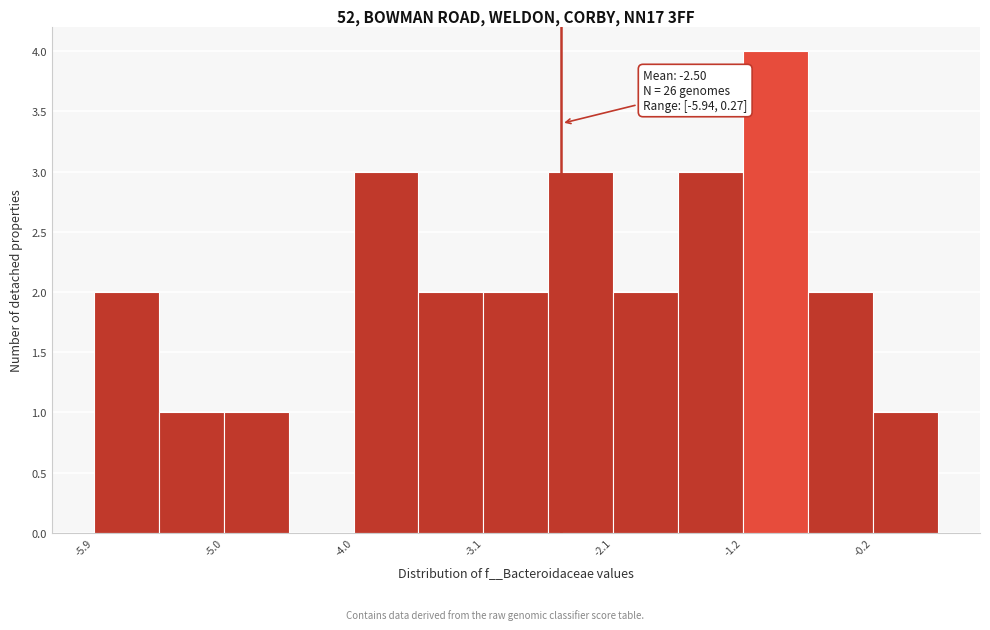

Over which range of the x-axis is the bar tallest?

-1.2 to -0.7